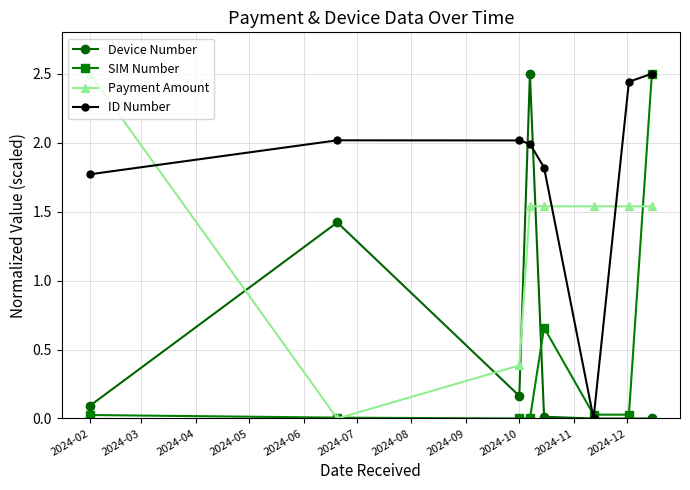

What is the difference between the maximum and second lowest values in the Device Number series?

2.5